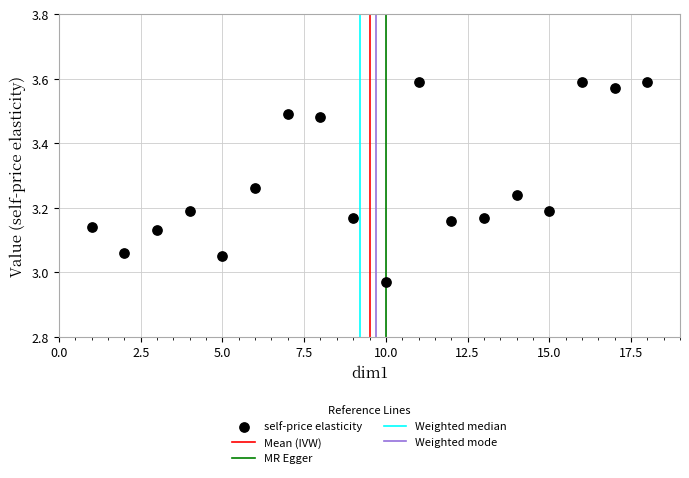

What is the range of Y values (max minus min)?

0.6